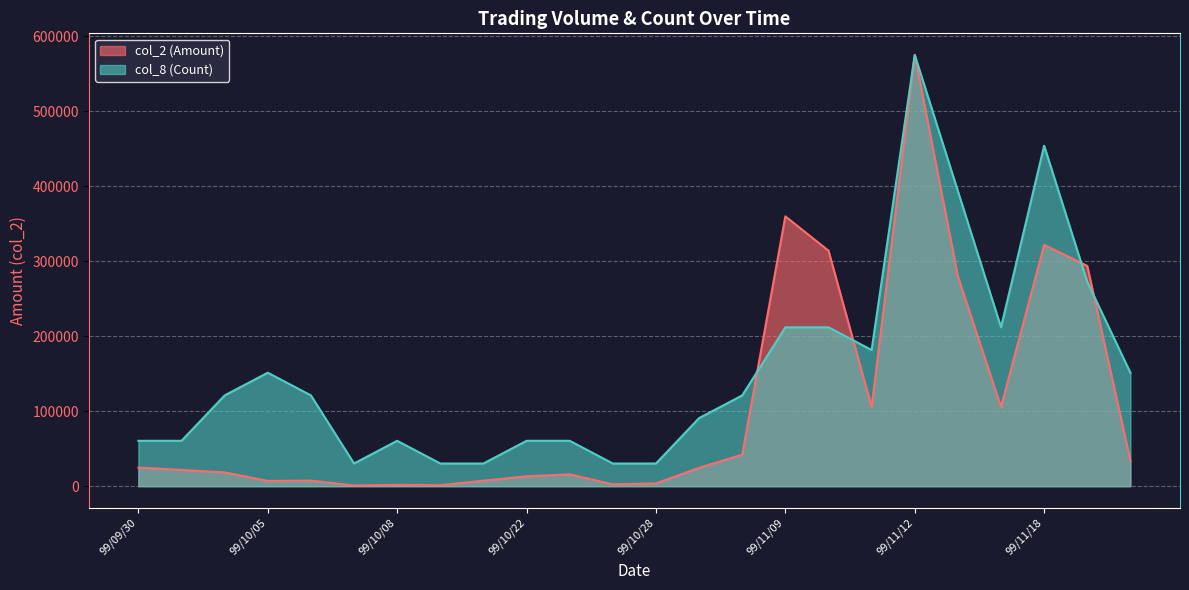

How many times do col_8 (Count) and col_2 (Amount) cross each other?

4